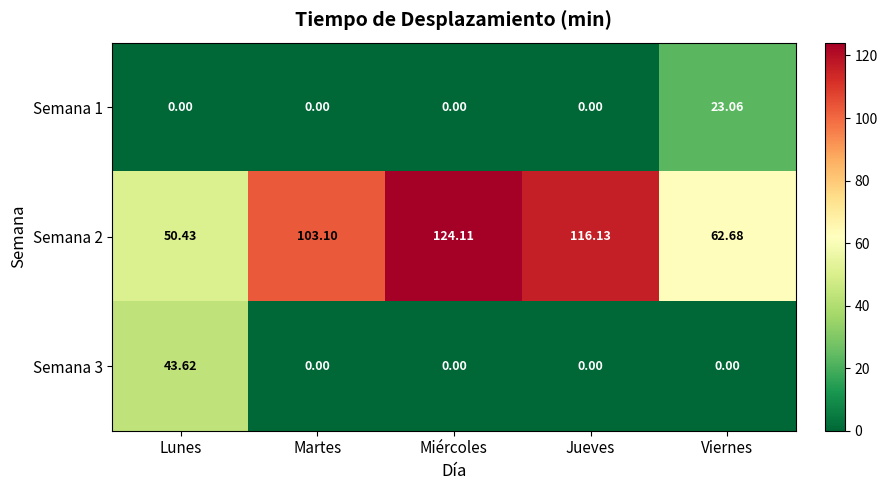

Which series has the largest range (max minus min)?

Semana 2